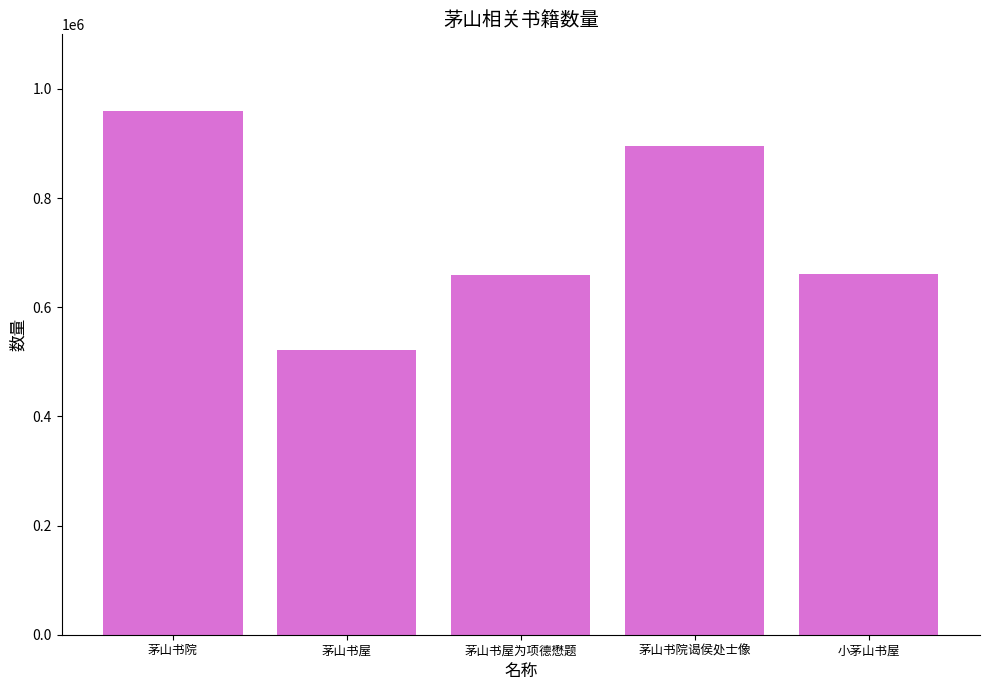

Approximately how many times larger is the value at 茅山书院谒侯处士像 compared to 茅山书屋?

1.7